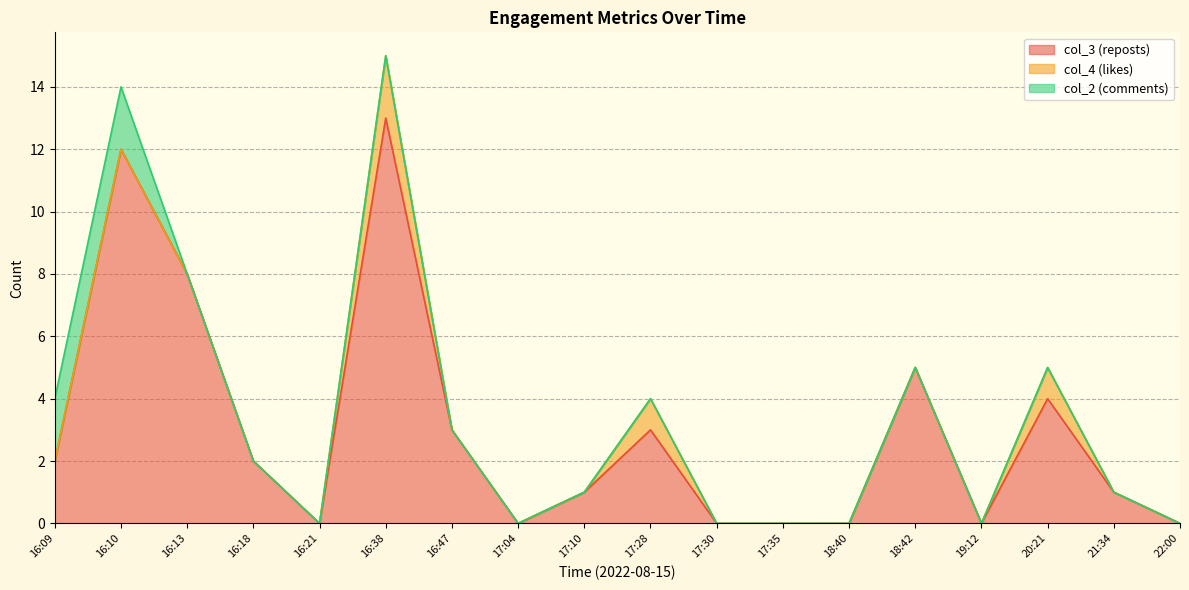

Does the chart have visible grid lines?

Yes